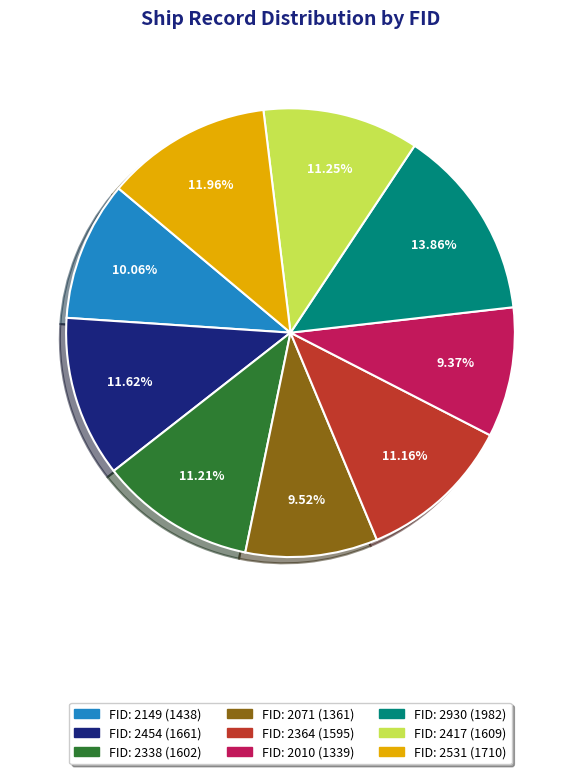

To the nearest percent, what is the difference between the largest and smallest slice percentages?

4%